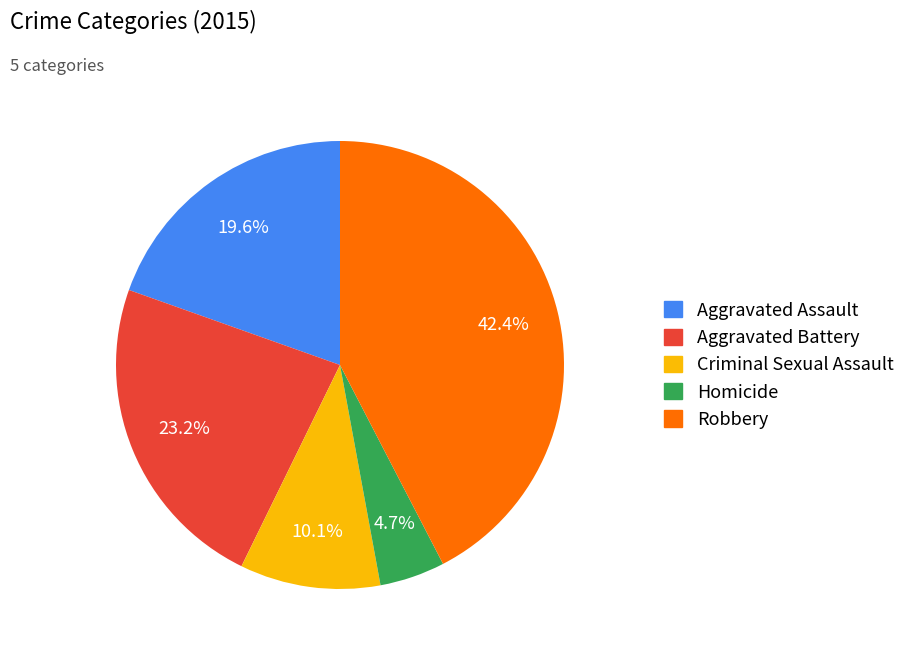

How many segments does this pie chart have?

5